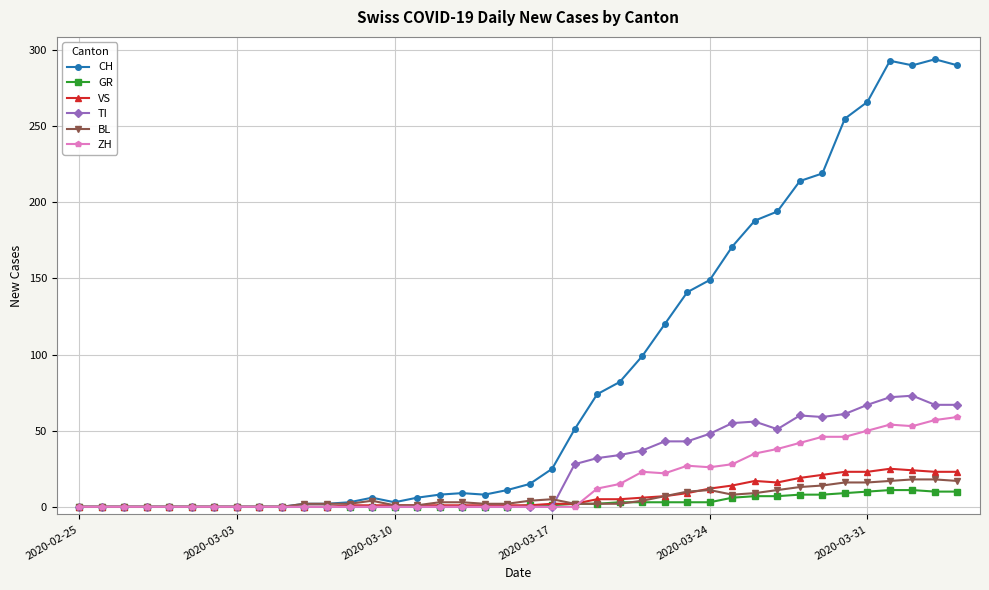

At how many categories does at least one series exceed 225?

6